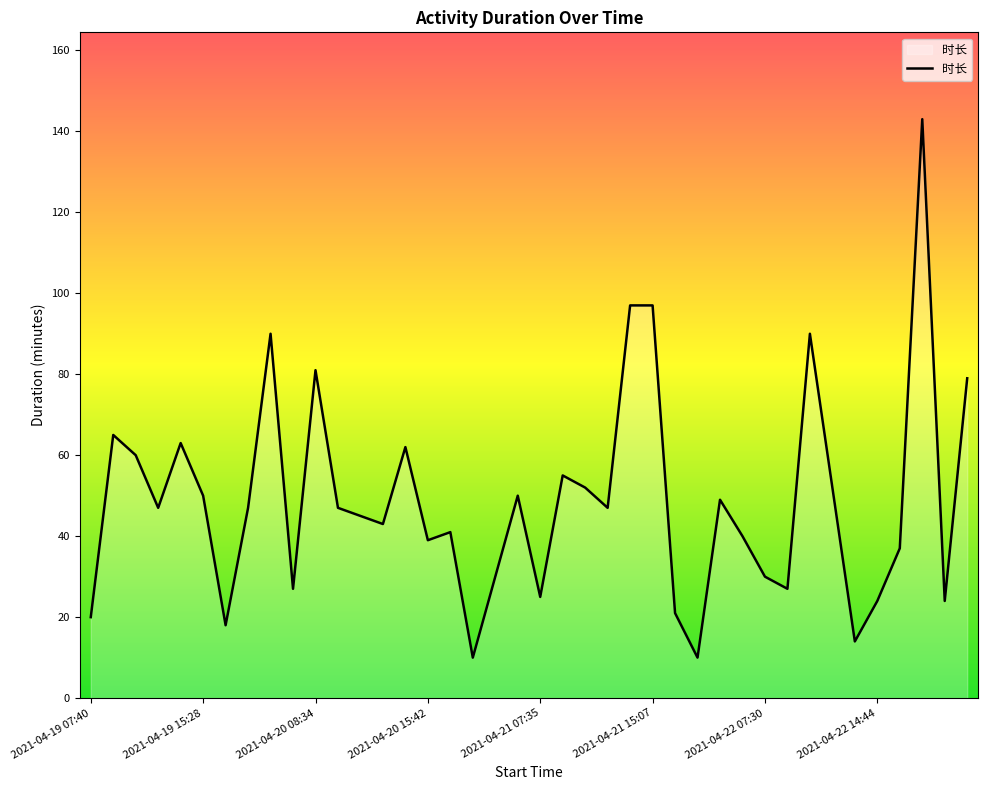

What is the sum of all values?

1948